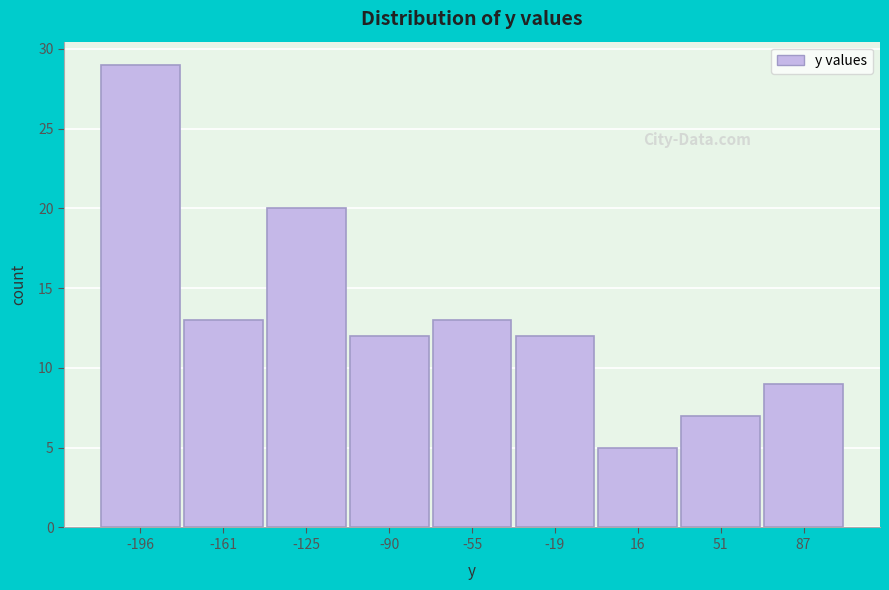

Reading left to right, list all the values displayed in this chart.

29	13	20	12	13	12	5	7	9